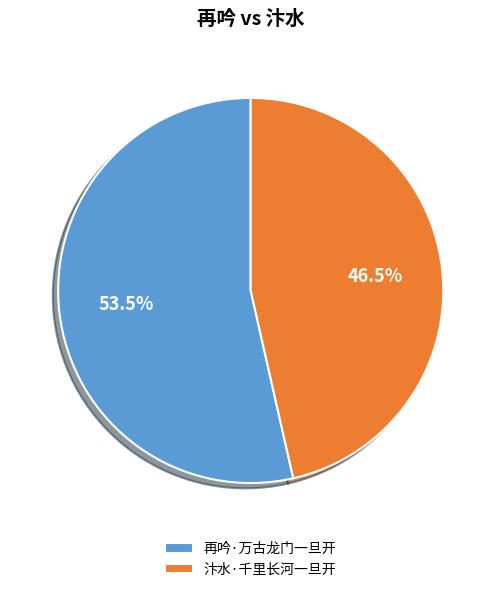

Is the sum of 再吟·万古龙门一旦开 and 汴水·千里长河一旦开 greater than half?

Yes